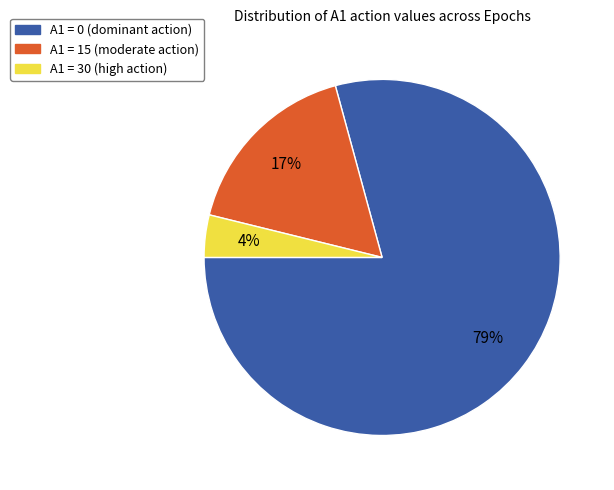

Is there any slice that represents more than half of the pie?

Yes